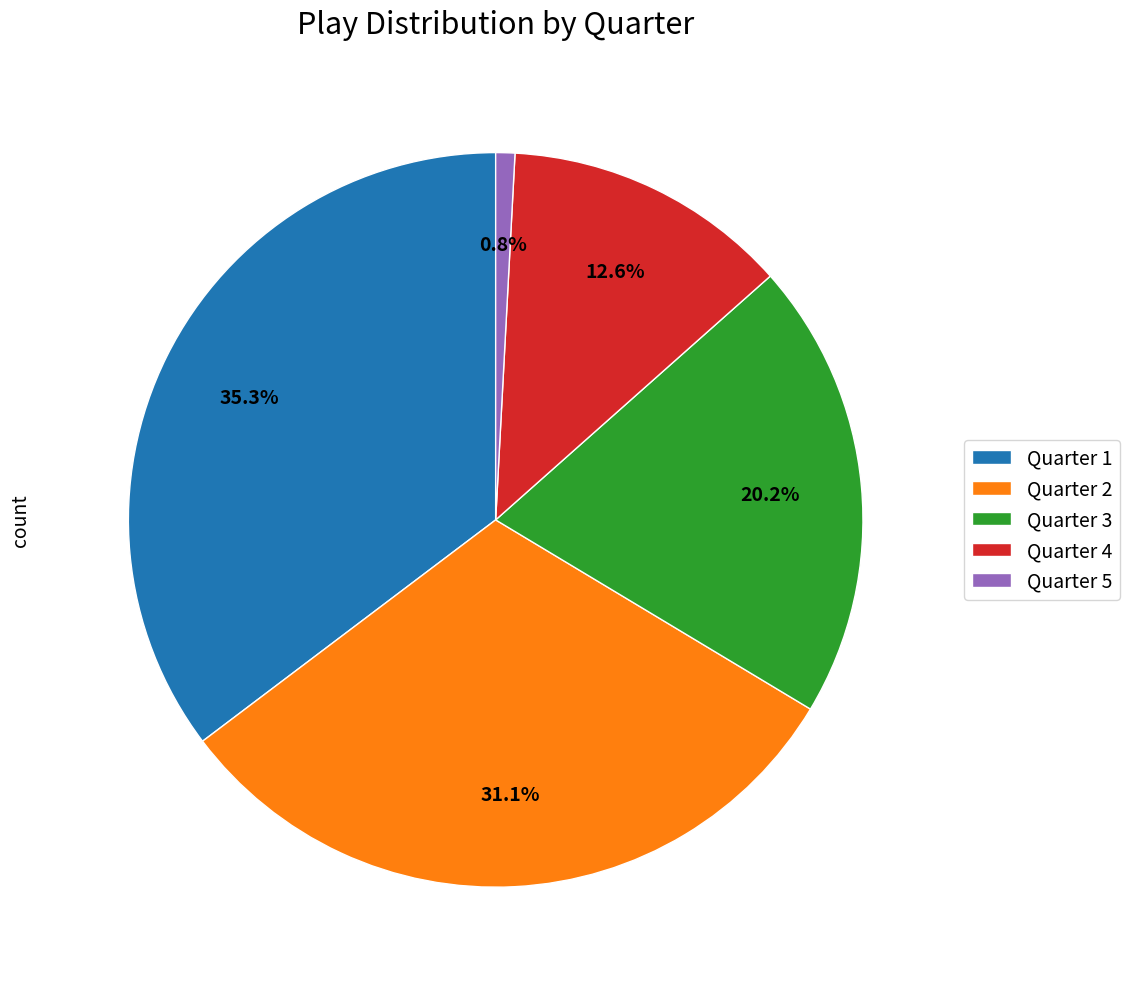

Rank the categories by value from lowest to highest.

Quarter 5, Quarter 4, Quarter 3, Quarter 2, Quarter 1